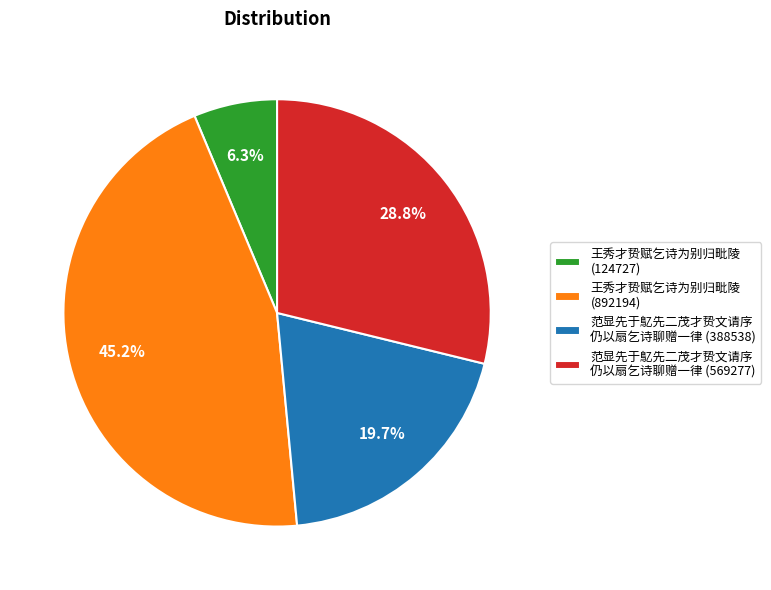

Which has a higher value, 范显先于鳦先二茂才贽文请序 仍以扇乞诗聊赠一律 (569277) or 范显先于鳦先二茂才贽文请序 仍以扇乞诗聊赠一律 (388538)?

范显先于鳦先二茂才贽文请序 仍以扇乞诗聊赠一律 (569277)